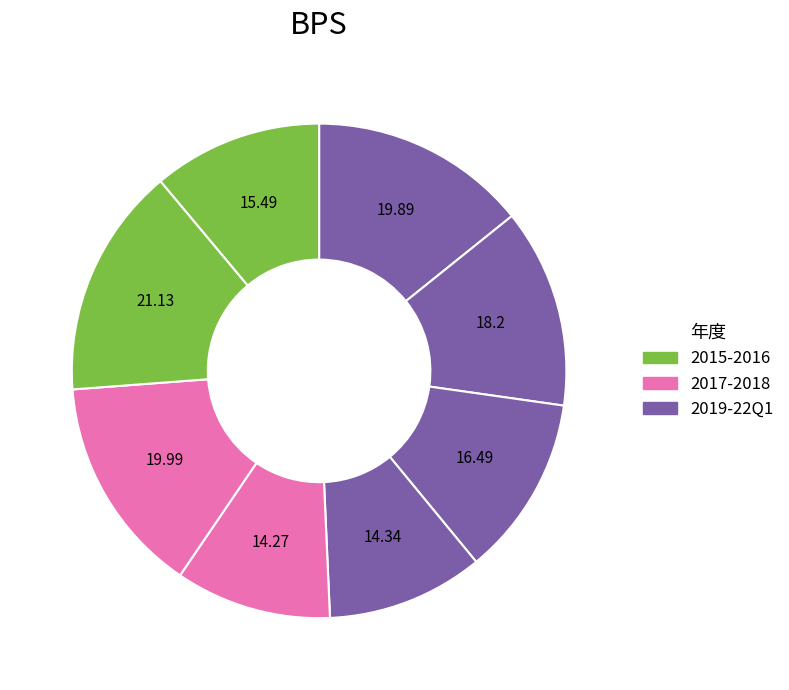

How many slices are in this pie chart?

8